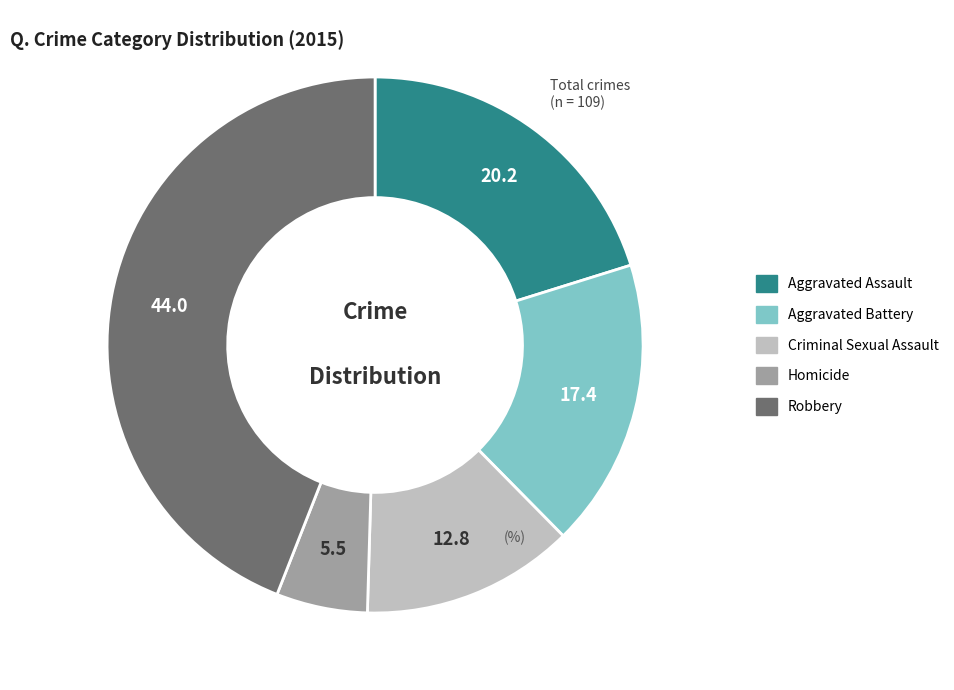

Between Criminal Sexual Assault and Aggravated Assault, which is larger?

Aggravated Assault